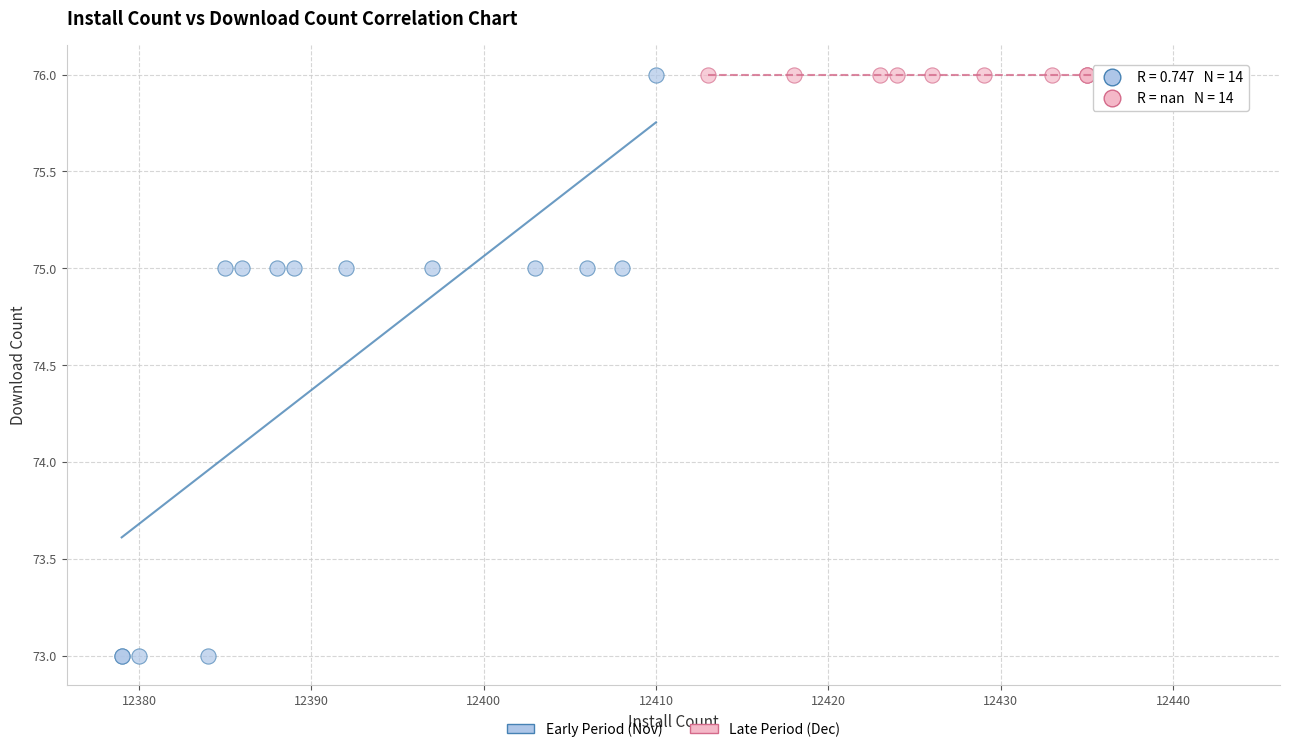

Which series reaches the minimum Y coordinate?

Early Period (Nov)